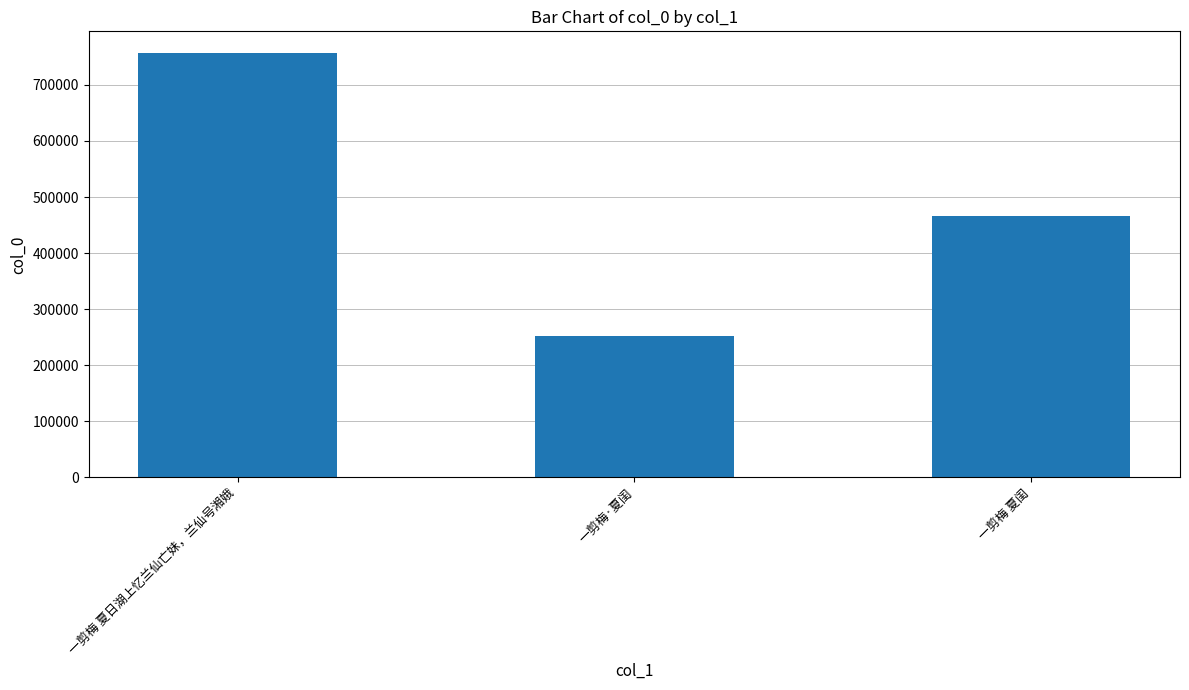

Rank the categories by value from highest to lowest.

一剪梅 夏日湖上忆兰仙亡妹，兰仙号湘娥, 一剪梅 夏闺, 一剪梅·夏闺